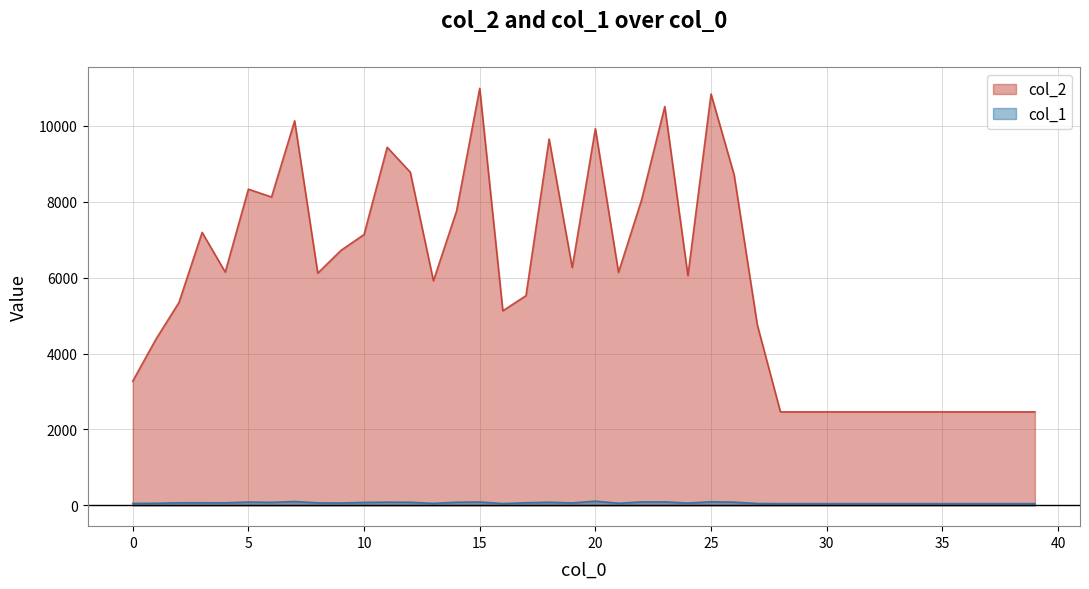

True or false: col_1 and col_2 cross at least once.

False